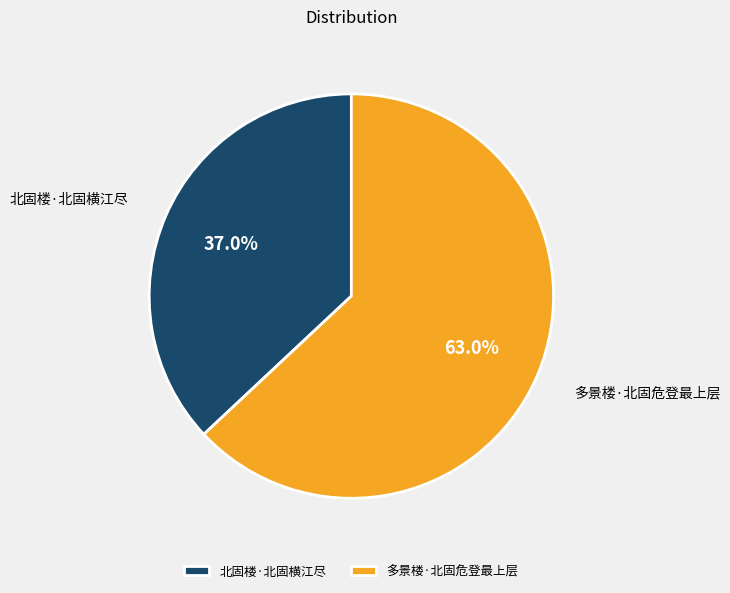

What percentage is the 多景楼·北固危登最上层 slice, to the nearest percent?

63%